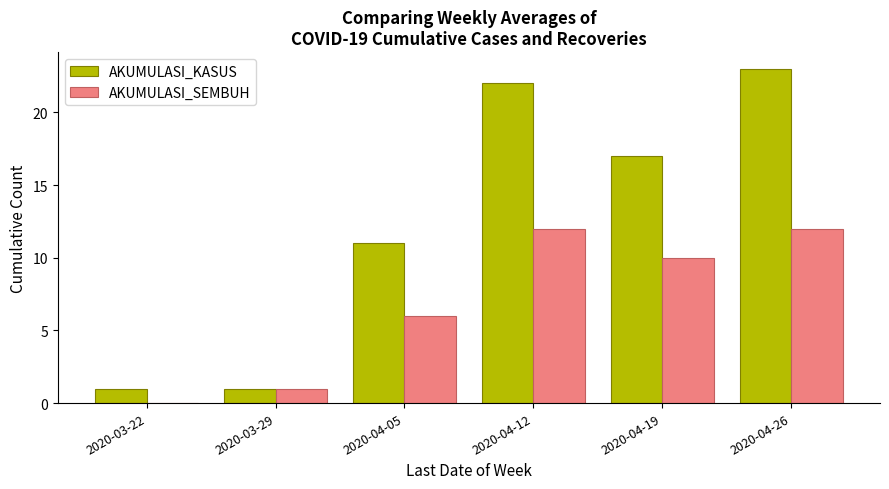

At which label does AKUMULASI_SEMBUH first exceed 10?

2020-04-12